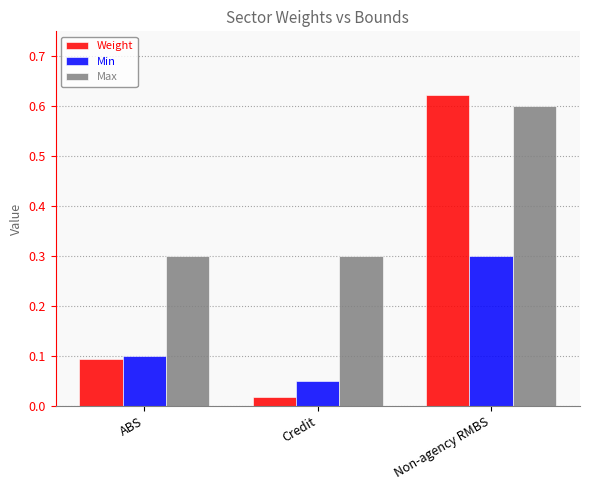

Where is Min nearest to the value 0?

Credit